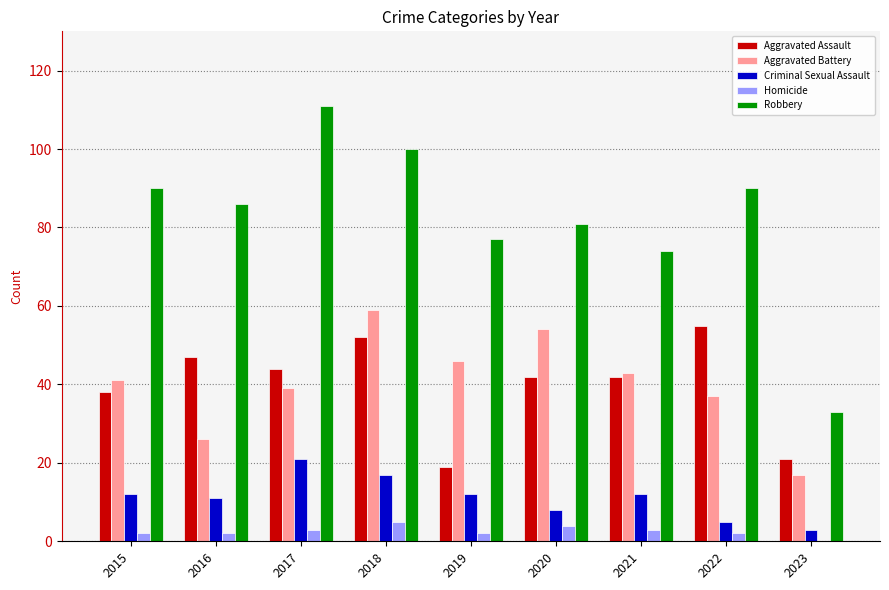

Reading left to right, list all the values displayed in this chart.

Aggravated Assault: 38	47	44	52	19	42	42	55	21
Aggravated Battery: 41	26	39	59	46	54	43	37	17
Criminal Sexual Assault: 12	11	21	17	12	8	12	5	3
Homicide: 2	2	3	5	2	4	3	2	0
Robbery: 90	86	111	100	77	81	74	90	33